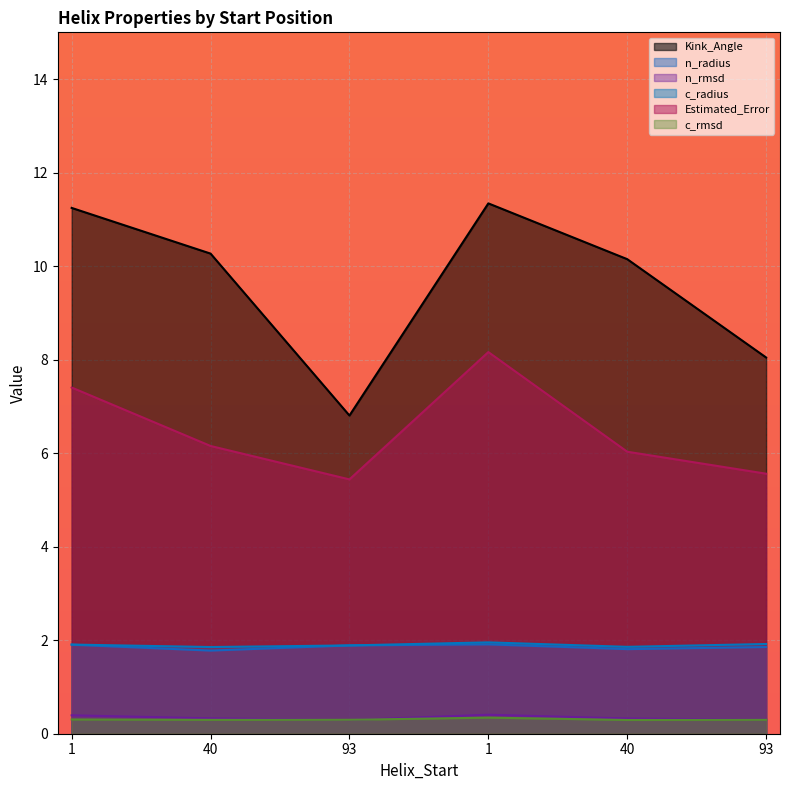

Is the value of Kink_Angle at 1 greater than the value of Estimated_Error at 93?

Yes